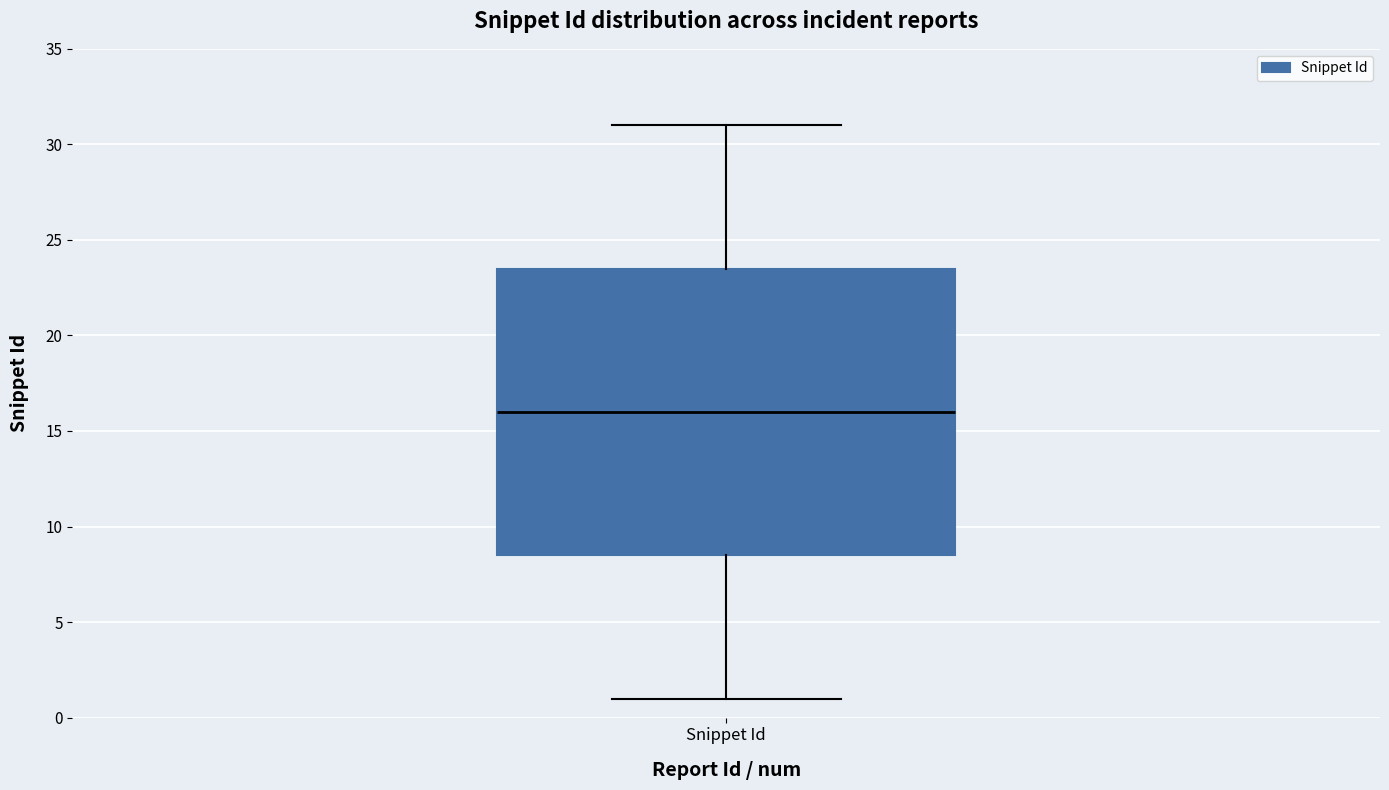

Read this box plot against the y-axis: the position of the median line, the range covered by the box, and the ends of both whiskers. The values are not printed on the chart, so give them approximately, as read against the axis.

median 16.0, box 8.5 to 23.5, whiskers 1.0 to 31.0